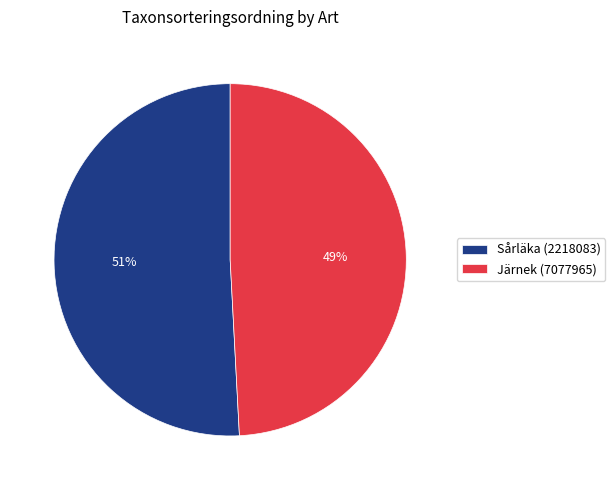

Is Järnek (7077965) the majority of the pie?

No